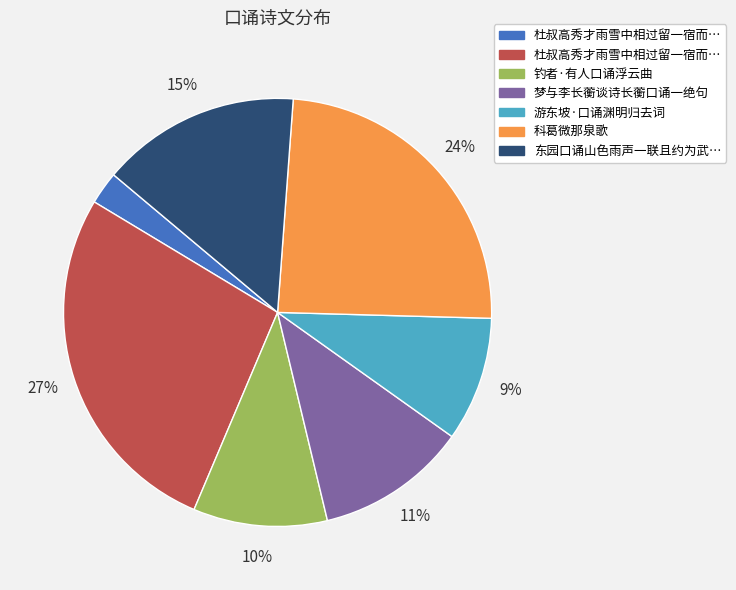

Is there any slice that represents more than half of the pie?

No